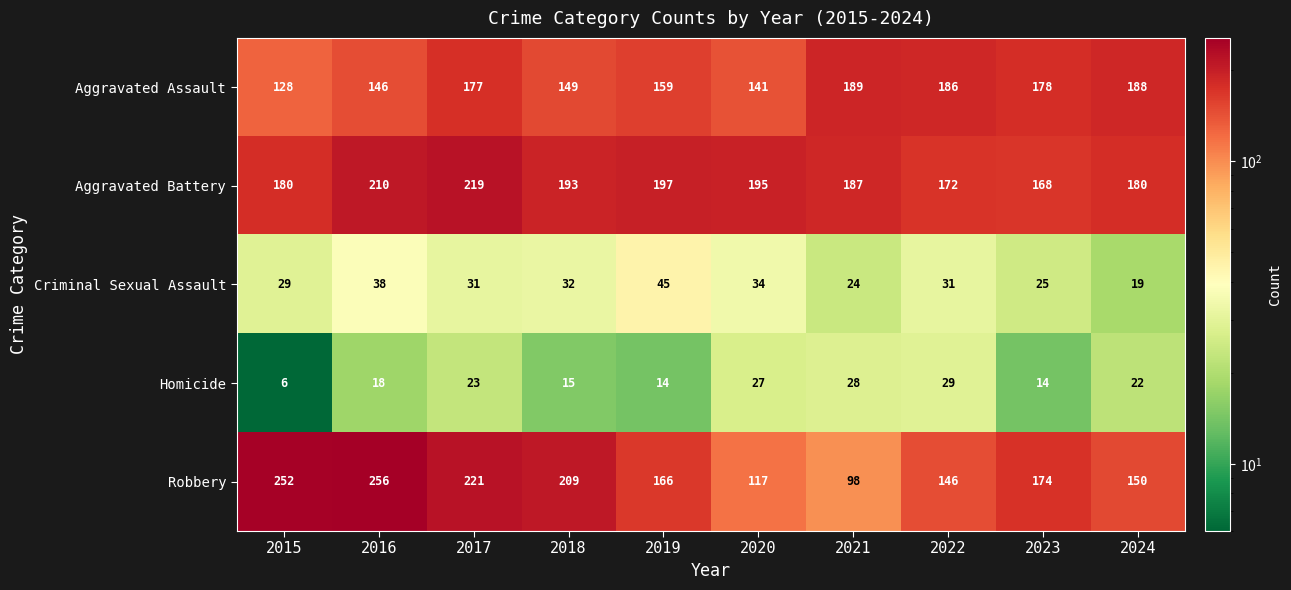

What is the sum of the Criminal Sexual Assault values at 2016 and 2023?

63